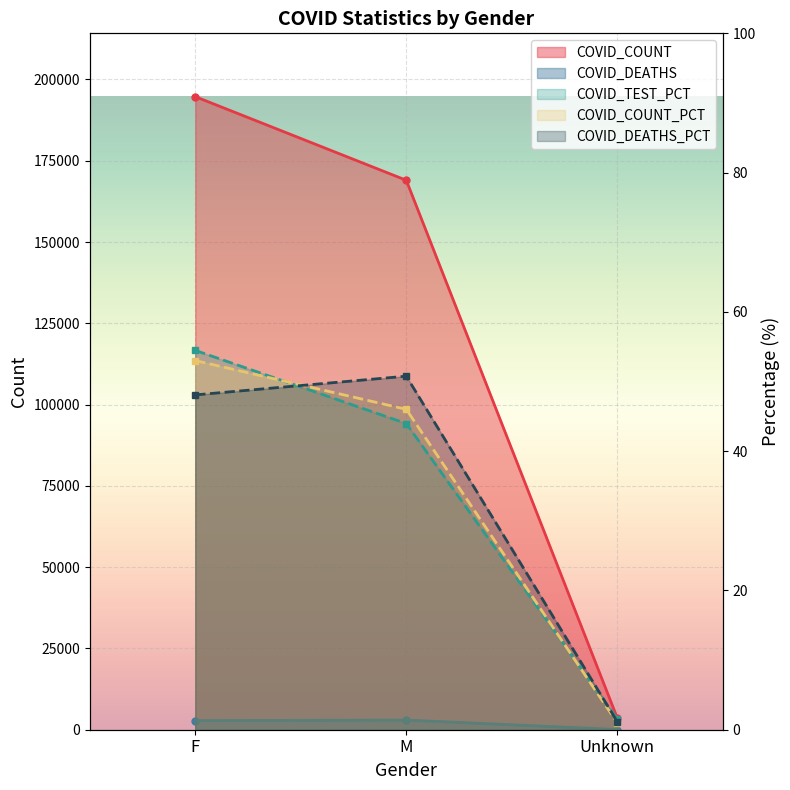

What is the difference between the highest and lowest values at M?

168953.0